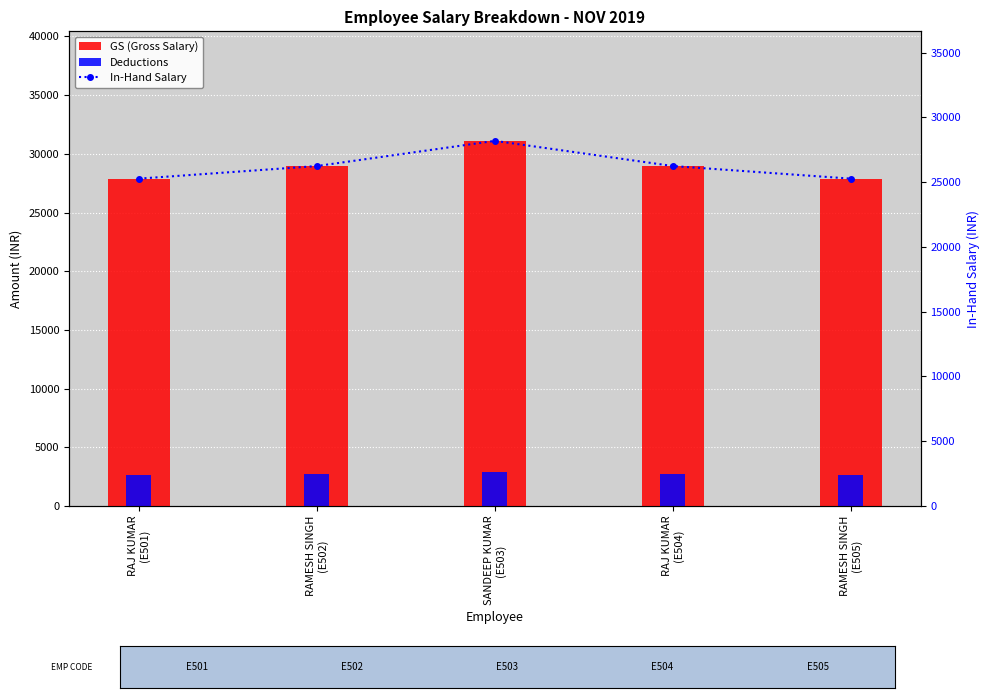

At which label does GS (Gross Salary) first exceed 28957?

RAMESH SINGH
(E502)